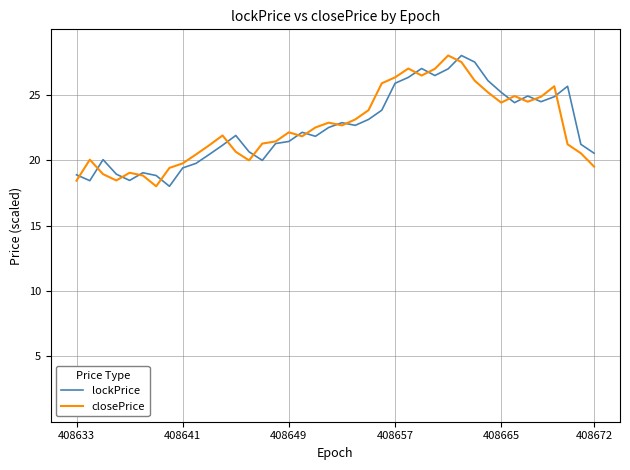

What is the maximum value shown in the chart?

28.0